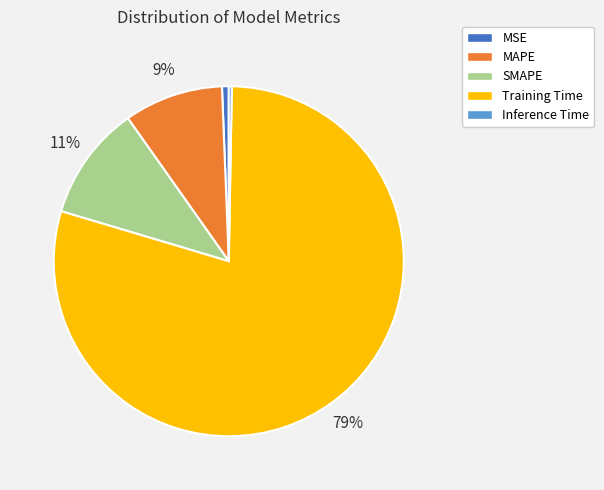

Is it true that MAPE is 19% of the pie?

False